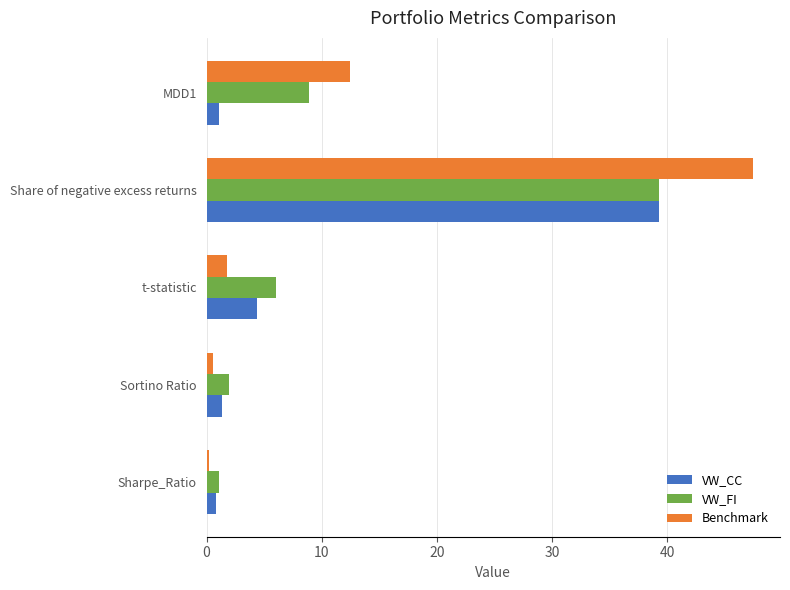

At how many categories does at least one series exceed 35?

1